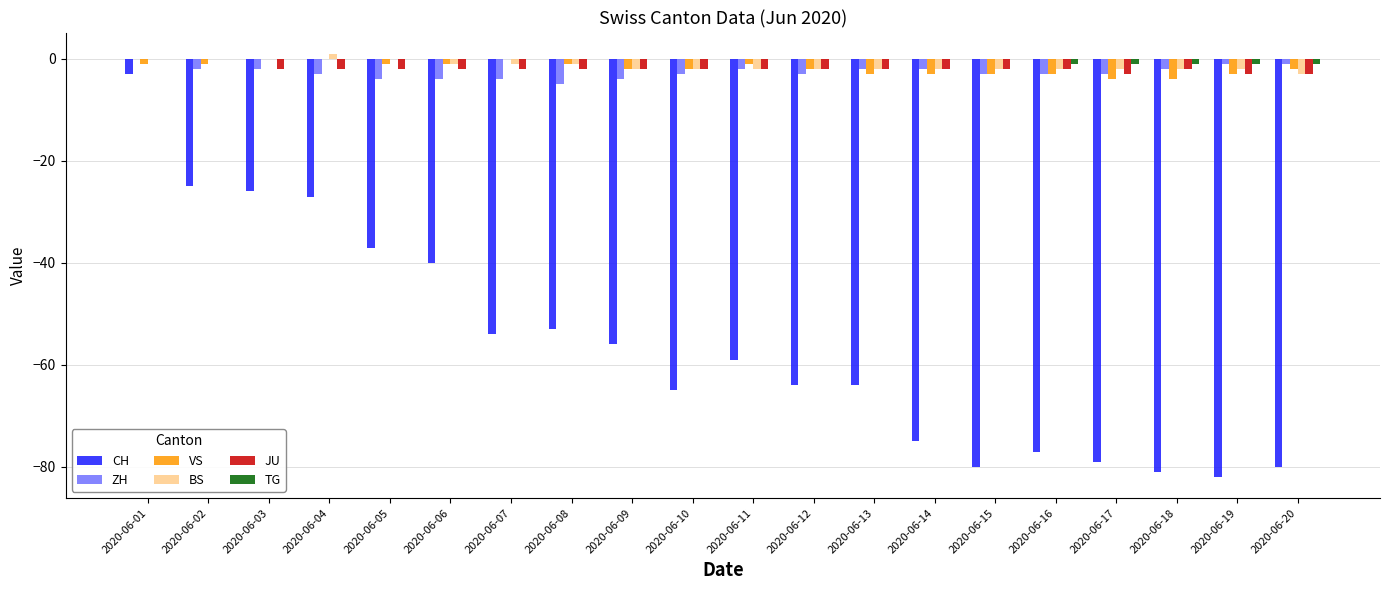

Reading right to left, transcribe all the data shown in this chart.

CH: -80	-82	-81	-79	-77	-80	-75	-64	-64	-59	-65	-56	-53	-54	-40	-37	-27	-26	-25	-3
ZH: -1	-1	-2	-3	-3	-3	-2	-2	-3	-2	-3	-4	-5	-4	-4	-4	-3	-2	-2	0
VS: -2	-3	-4	-4	-3	-3	-3	-3	-2	-1	-2	-2	-1	0	-1	-1	0	0	-1	-1
BS: -3	-2	-2	-2	-2	-2	-2	-2	-2	-2	-2	-2	-1	-1	-1	0	1	0	0	0
JU: -3	-3	-2	-3	-2	-2	-2	-2	-2	-2	-2	-2	-2	-2	-2	-2	-2	-2	0	0
TG: -1	-1	-1	-1	-1	0	0	0	0	0	0	0	0	0	0	0	0	0	0	0